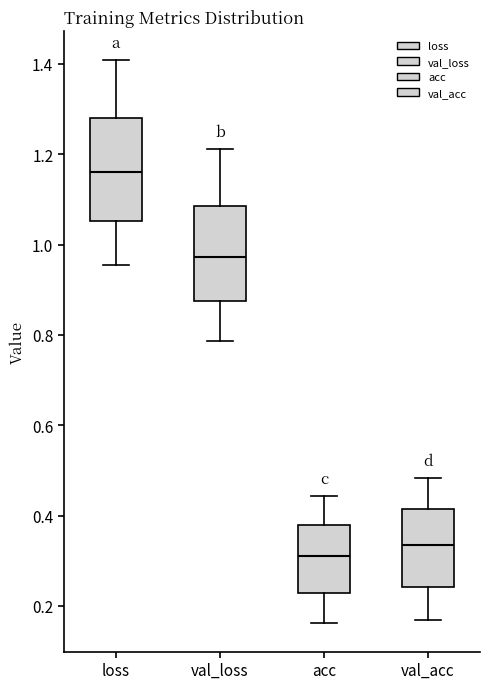

Where does the median line of the box for acc sit on the y-axis? The values are not printed on the chart, so give them approximately, as read against the axis.

0.30